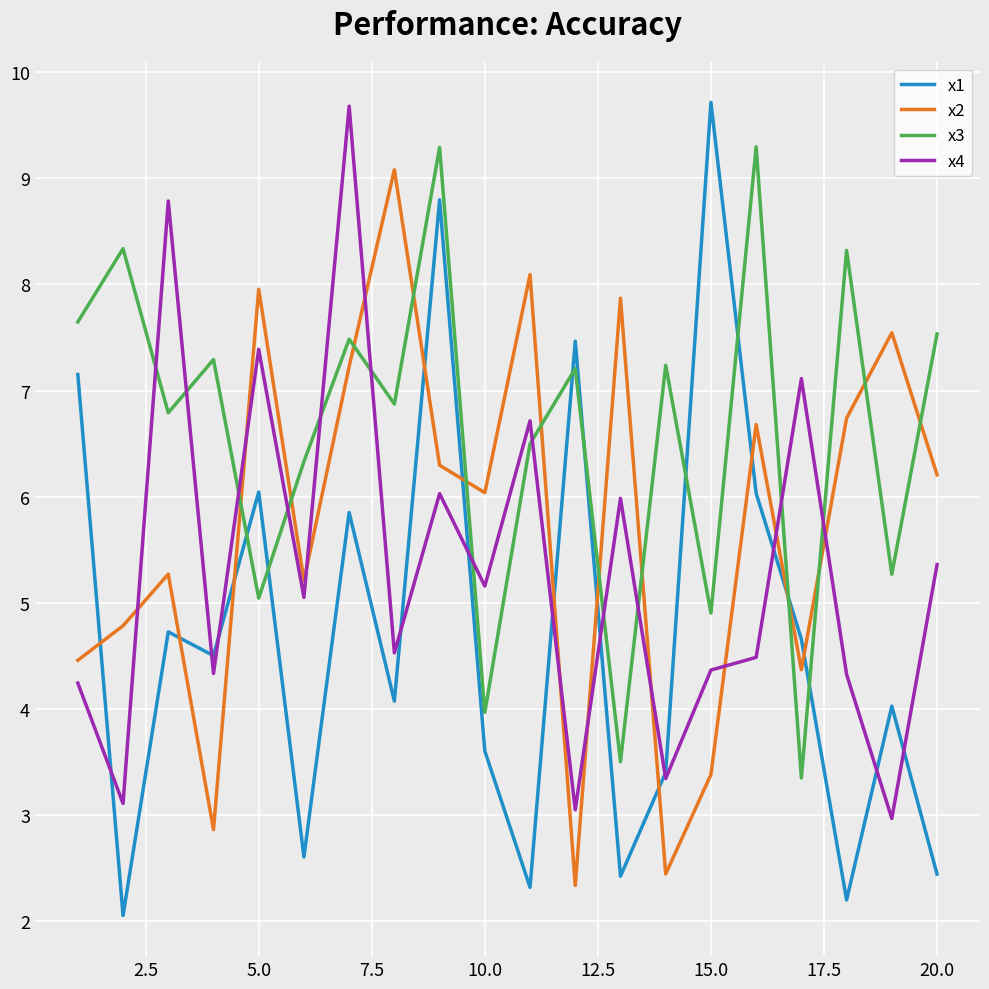

Rank the series by their average value, from lowest to highest.

x1, x4, x2, x3